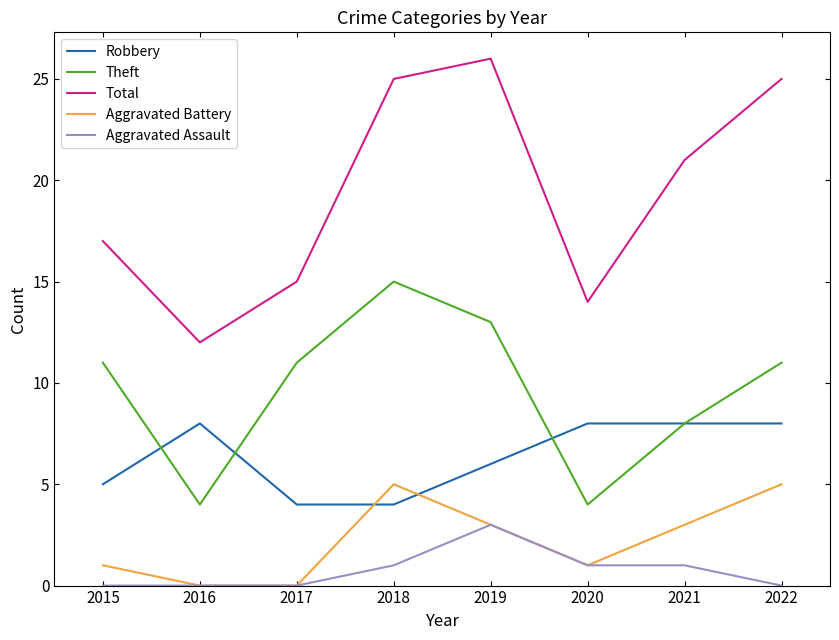

Which series has the largest range (max minus min)?

Total